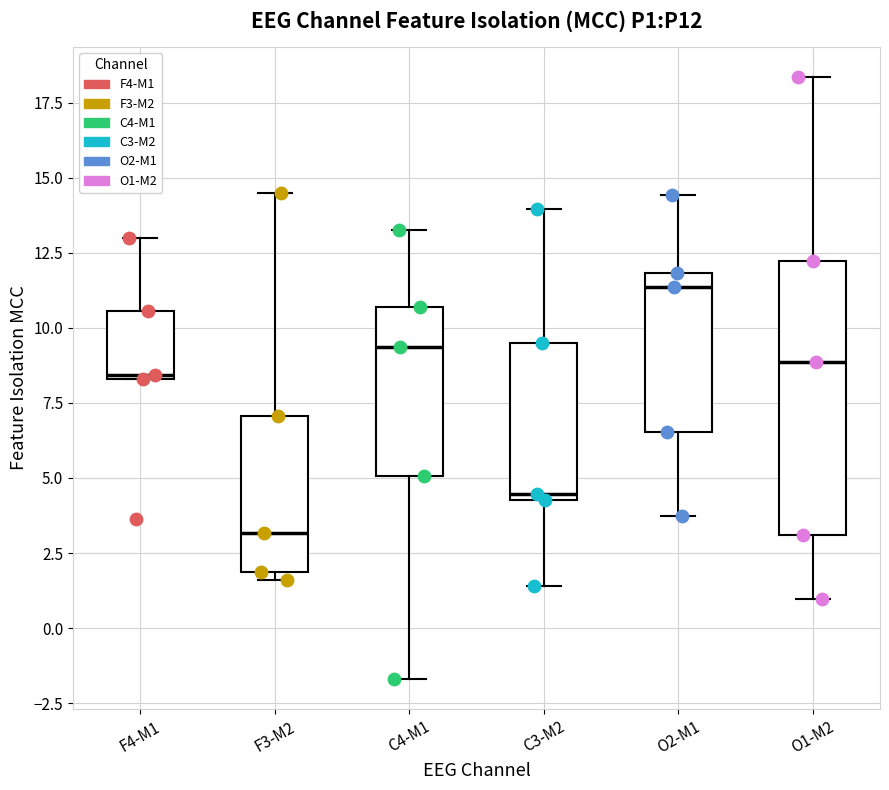

Where does the median line of the box for O2-M1 sit on the y-axis? The values are not printed on the chart, so give them approximately, as read against the axis.

11.5